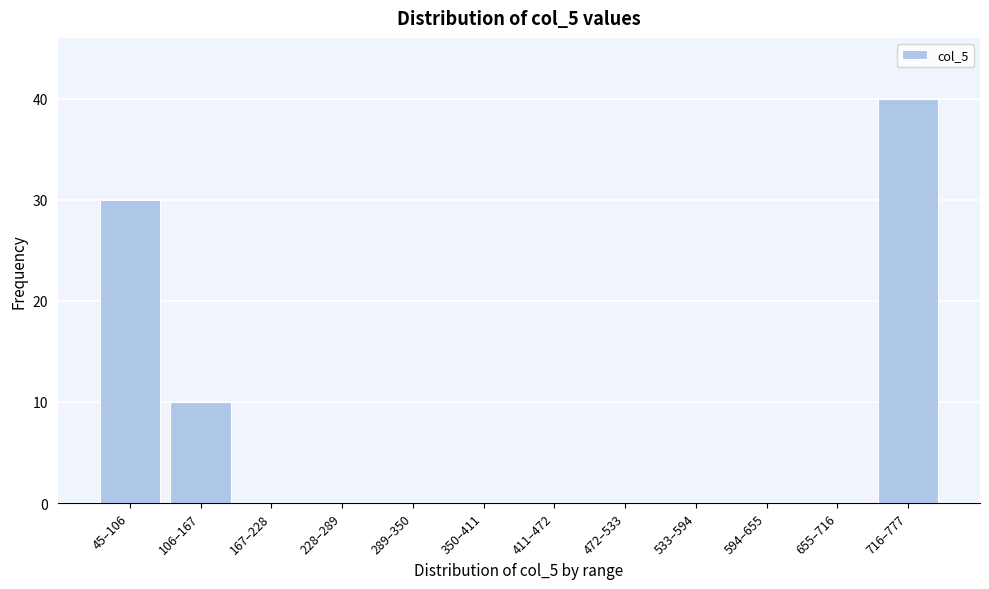

Reading left to right, list all the values displayed in this chart.

45–106=30	106–167=10	167–228=0	228–289=0	289–350=0	350–411=0	411–472=0	472–533=0	533–594=0	594–655=0	655–716=0	716–777=40